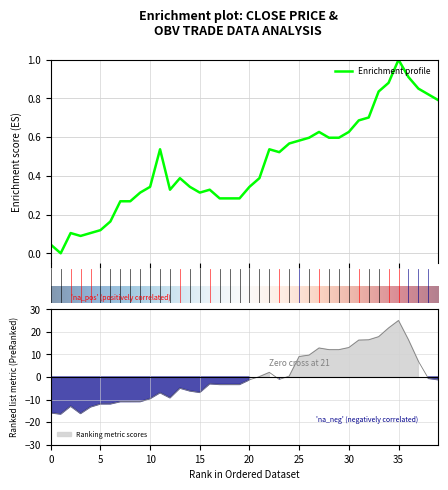

Reading right to left, list all the values displayed in this chart.

close: 0.8	0.8	0.9	0.9	1.0	0.9	0.8	0.7	0.7	0.6	0.6	0.6	0.6	0.6	0.6	0.6	0.5	0.5	0.4	0.3	0.3	0.3	0.3	0.3	0.3	0.3	0.4	0.3	0.5	0.3	0.3	0.3	0.3	0.2	0.1	0.1	0.1	0.1	0.0	0.0
OBV: -1.2	-0.6	7.0	16.5	25.0	21.7	17.8	16.5	16.3	13.0	12.1	12.1	12.8	9.7	9.1	0.4	-1.1	2.0	0.2	-1.2	-3.3	-3.3	-3.3	-3.0	-6.8	-6.2	-4.9	-9.2	-7.0	-9.6	-10.9	-10.9	-10.9	-11.9	-11.9	-13.3	-16.2	-12.9	-16.4	-15.9